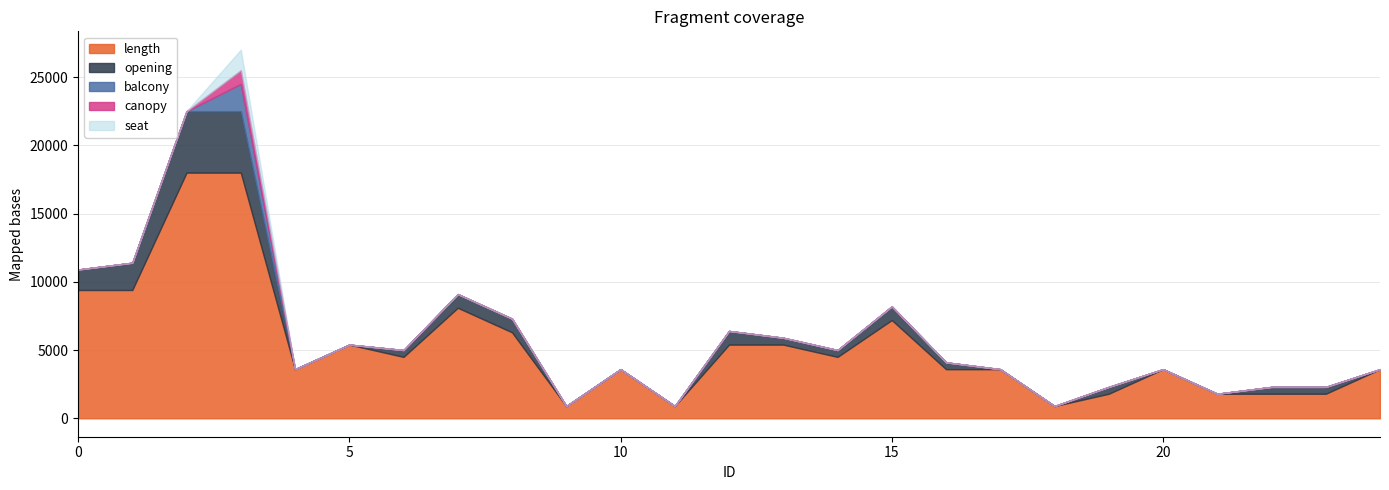

The value of canopy at 18 is 0. True or false?

True